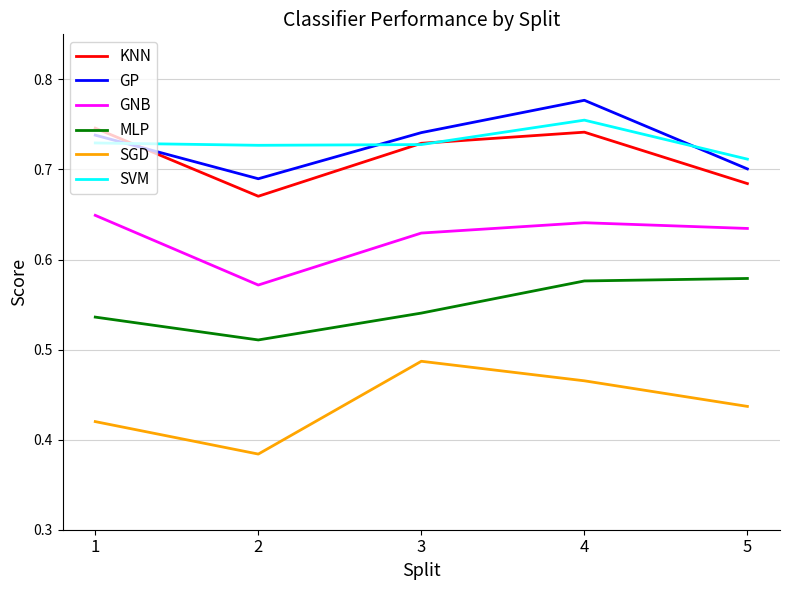

Is it true that GNB equals 0.9 at 4?

False